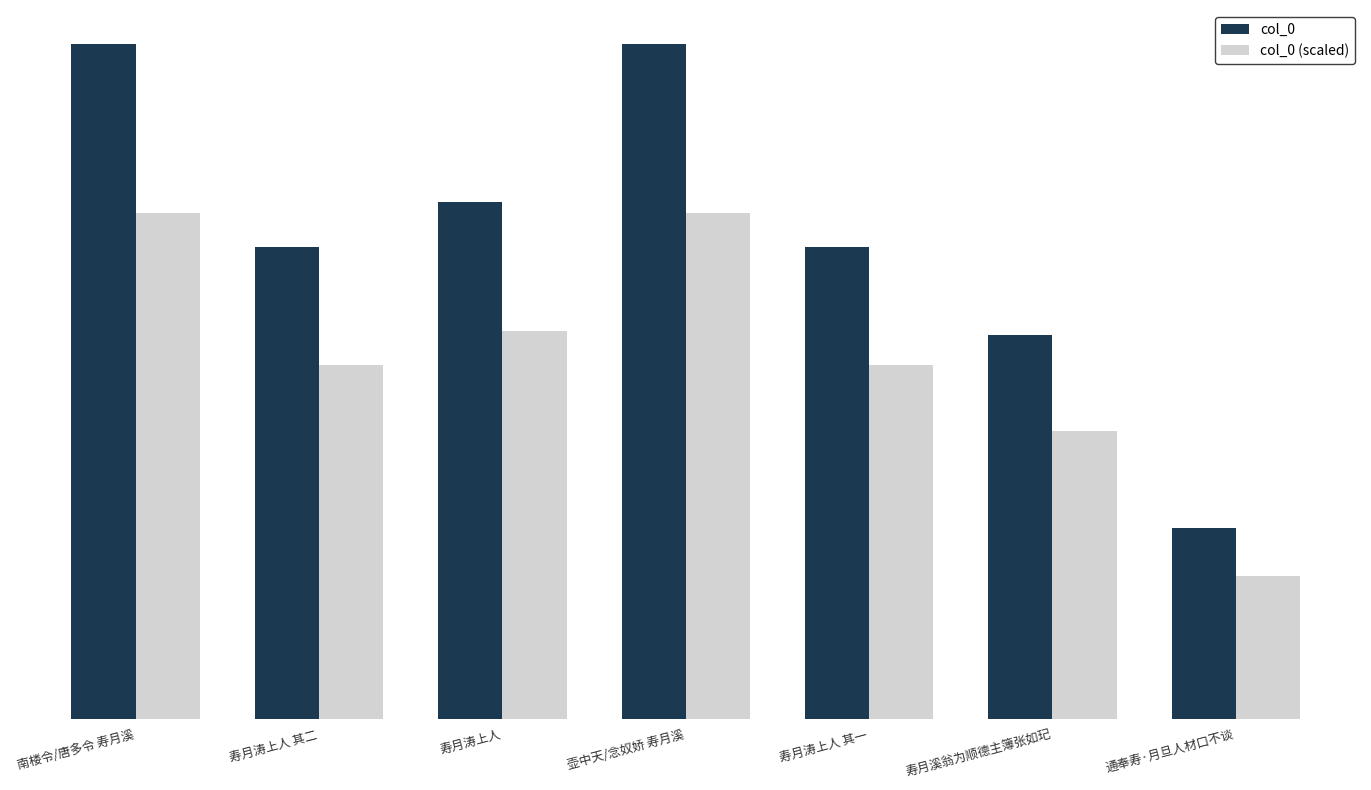

What value does the col_0 series have at 通奉寿·月旦人材口不谈?

254705.0